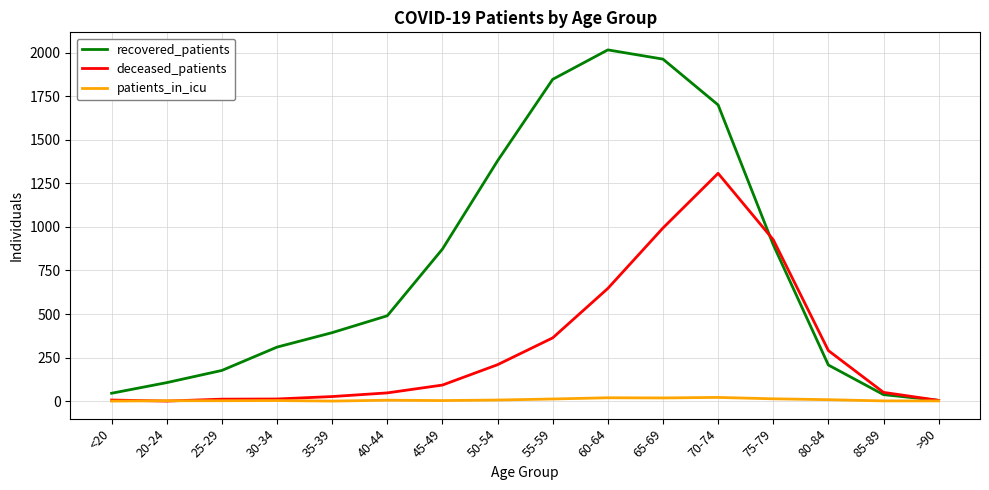

What is the difference between the highest and lowest values at 50-54?

1374